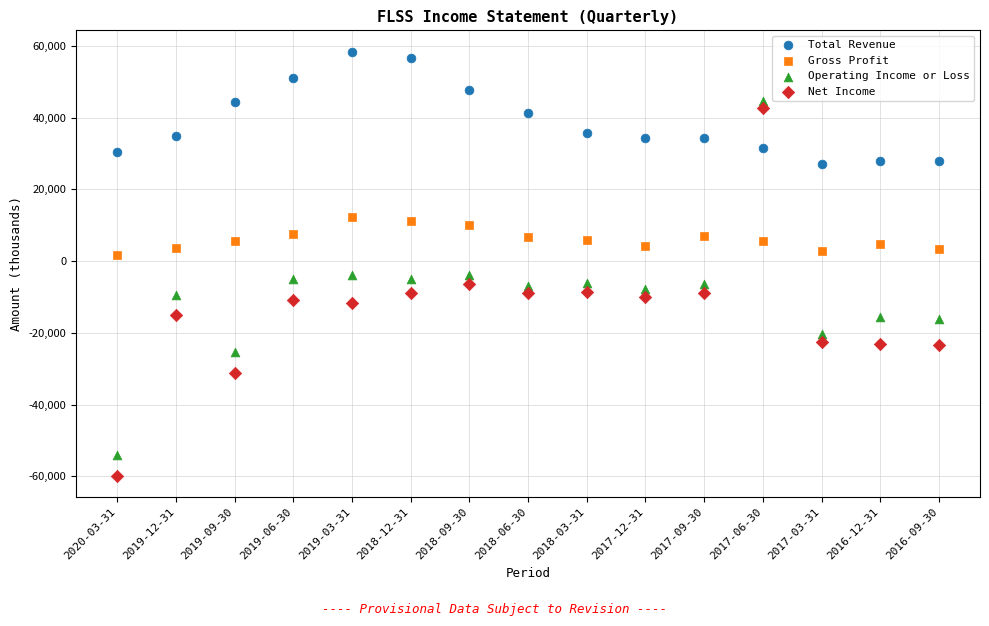

What are all the series names shown in the legend?

Total Revenue, Gross Profit, Operating Income or Loss, Net Income